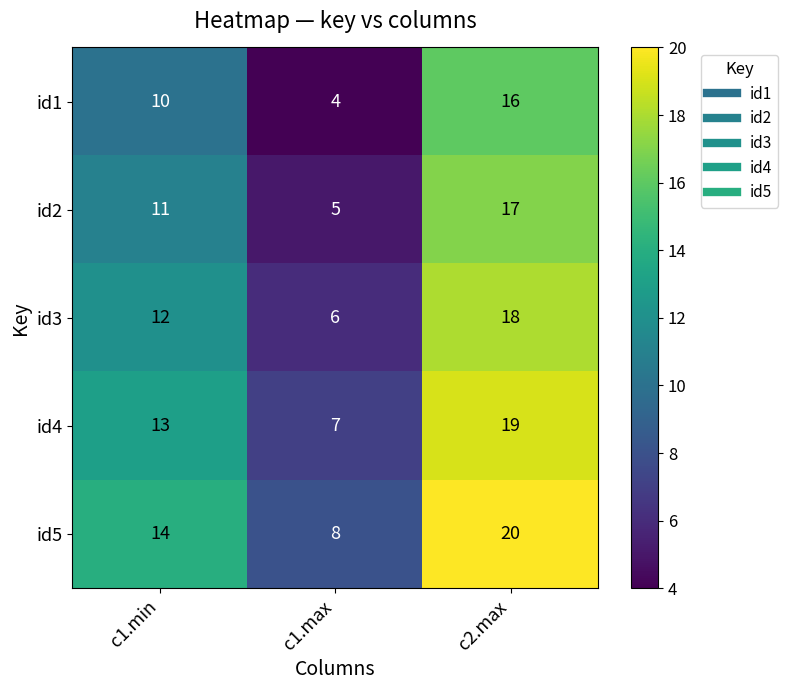

What is the difference between the highest and lowest values at c2.max?

4